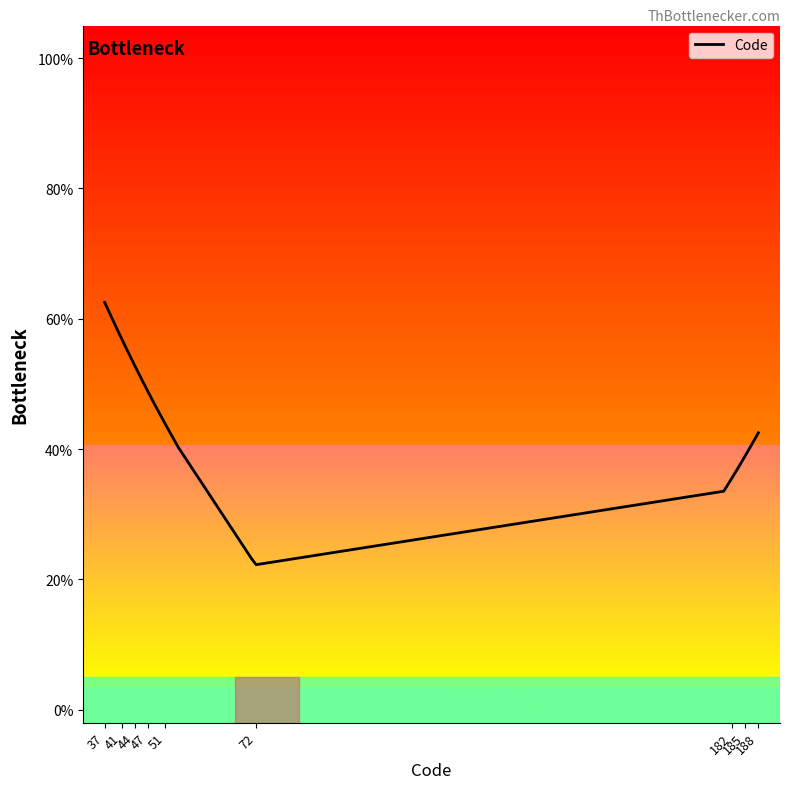

What is the maximum value shown in the chart?

62.5